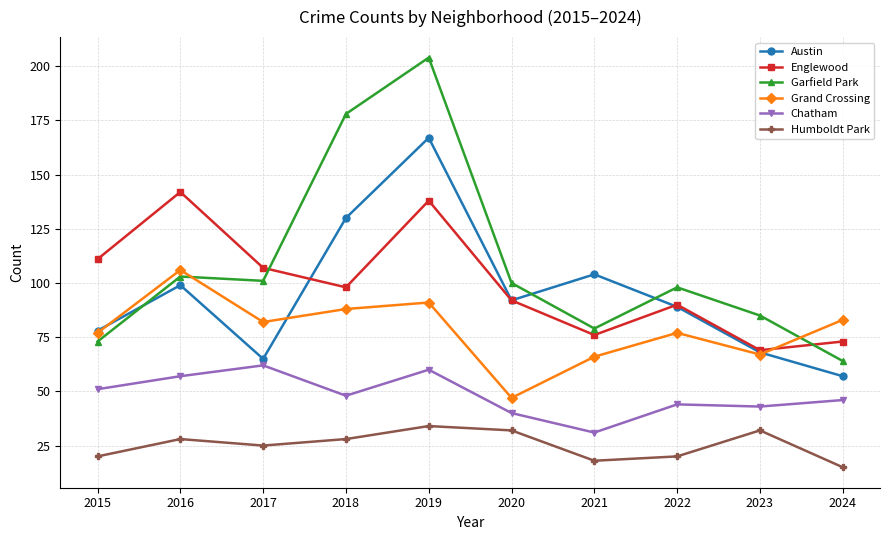

In Englewood, how many points are higher than both neighbors (excluding endpoints)?

3